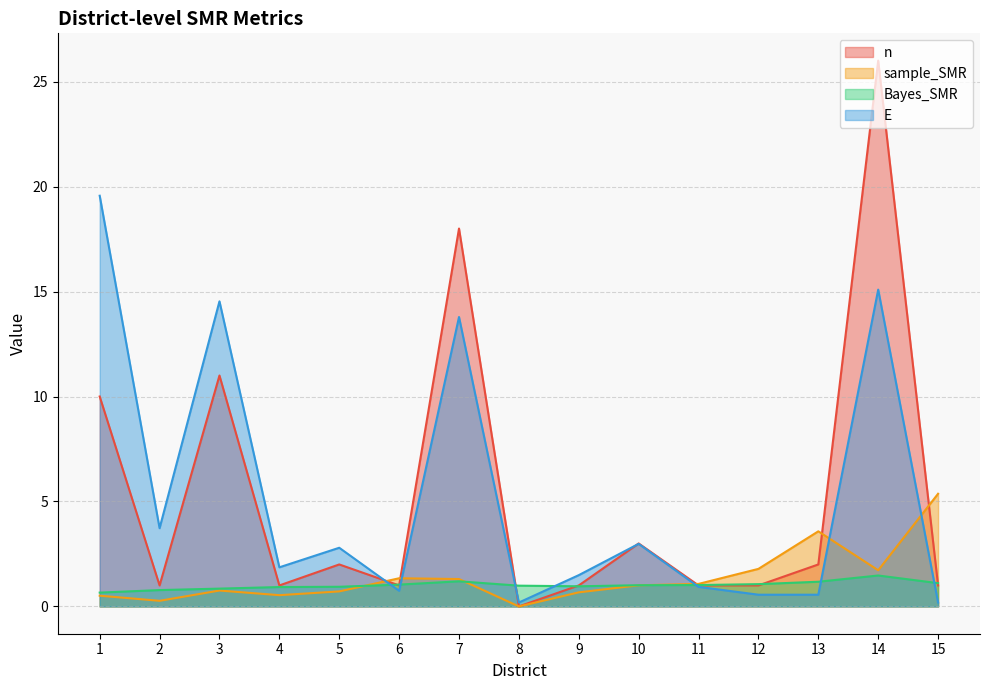

Between which two adjacent categories do Bayes_SMR and sample_SMR first intersect?

5 and 6